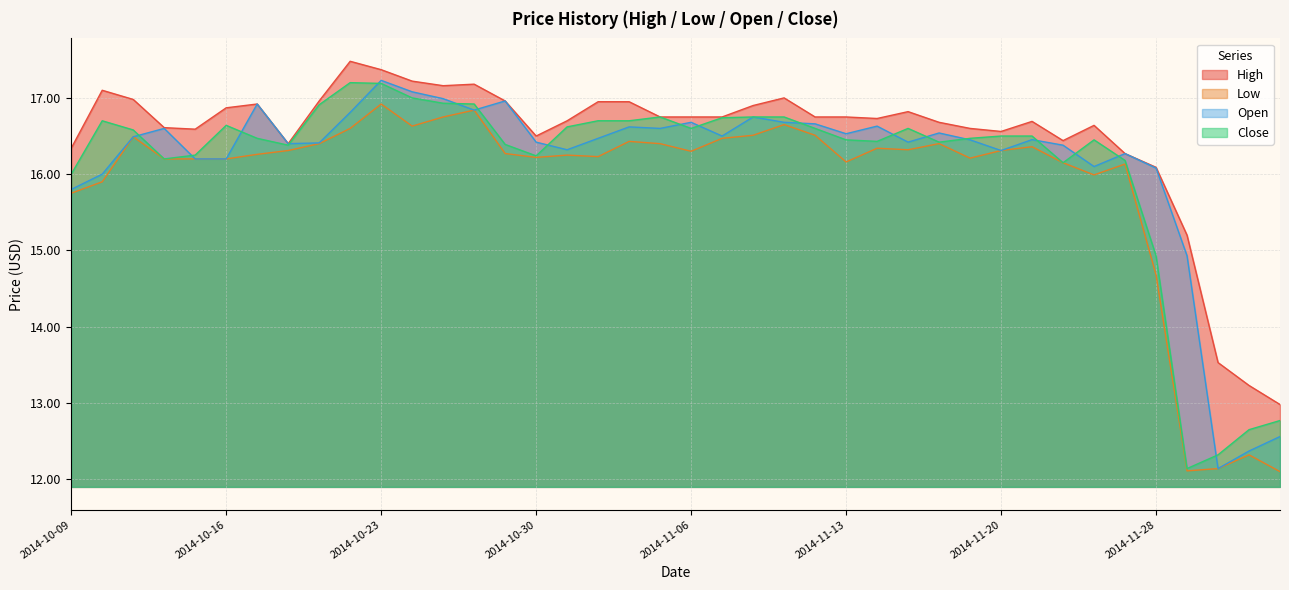

Rank the categories by High value from highest to lowest.

2014-10-22, 2014-10-23, 2014-10-24, 2014-10-28, 2014-10-27, 2014-10-10, 2014-11-11, 2014-10-13, 2014-10-29, 2014-10-21, 2014-11-03, 2014-11-04, 2014-10-17, 2014-11-10, 2014-10-16, 2014-11-17, 2014-11-05, 2014-11-06, 2014-11-07, 2014-11-12, 2014-11-13, 2014-11-14, 2014-10-31, 2014-11-21, 2014-11-18, 2014-11-25, 2014-10-14, 2014-11-19, 2014-10-15, 2014-11-20, 2014-10-30, 2014-11-24, 2014-10-20, 2014-10-09, 2014-11-26, 2014-11-28, 2014-12-01, 2014-12-02, 2014-12-03, 2014-12-04